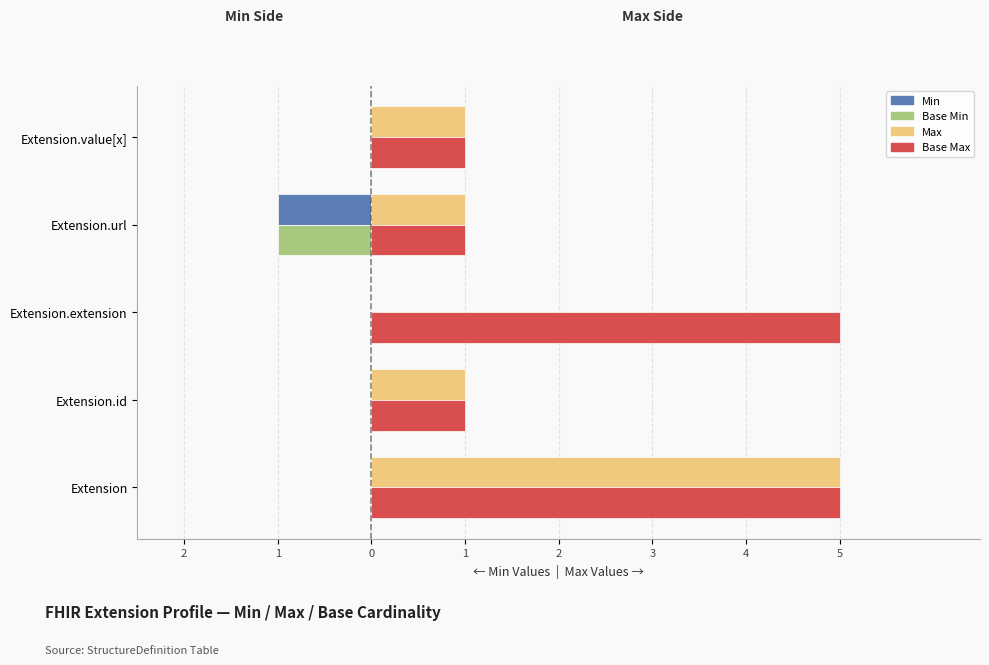

What are all the series names shown in the legend?

Min, Base Min, Max, Base Max